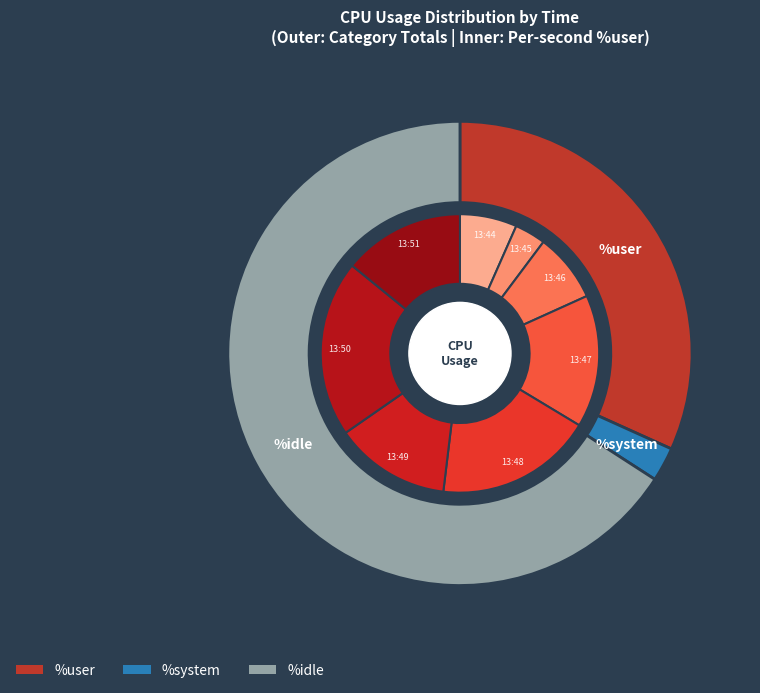

Between 13:13:51 and 13:13:44, which is larger?

13:13:51